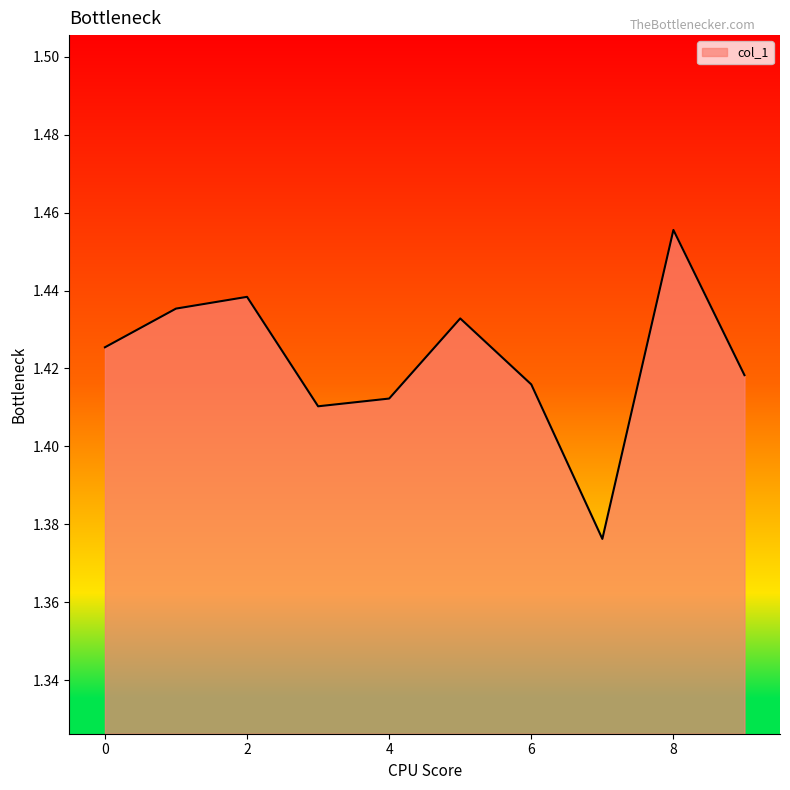

Does the chart have visible grid lines?

No